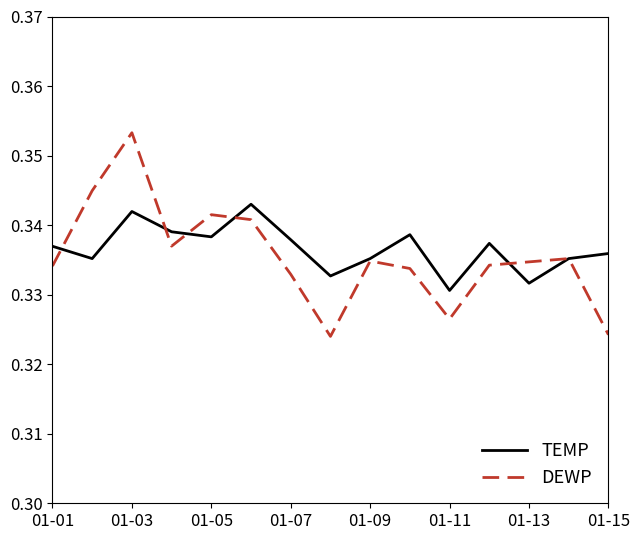

List the series in order of their peak value, lowest first.

TEMP, DEWP